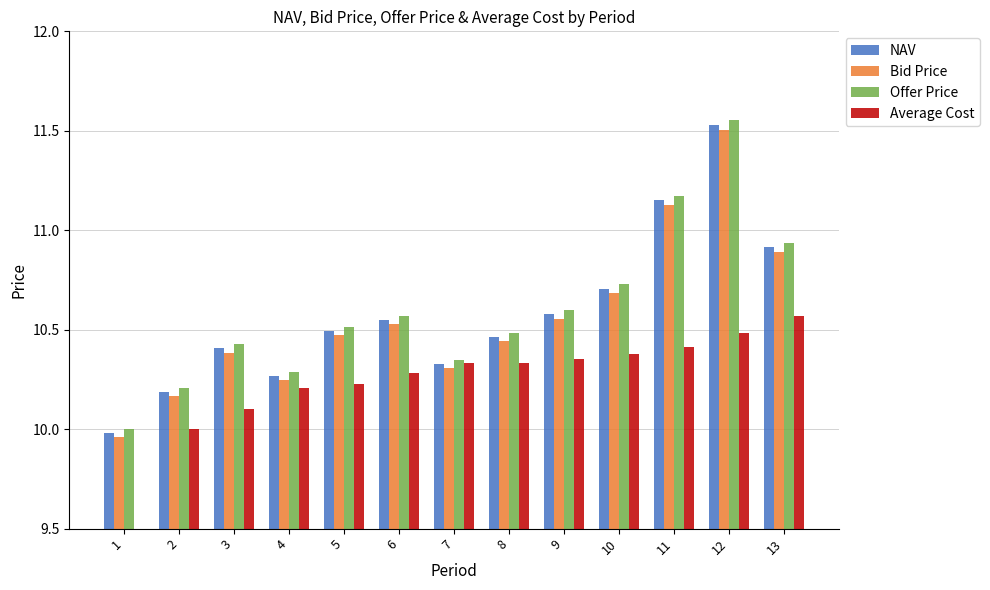

What is the difference between the highest and lowest values at 1?

10.0